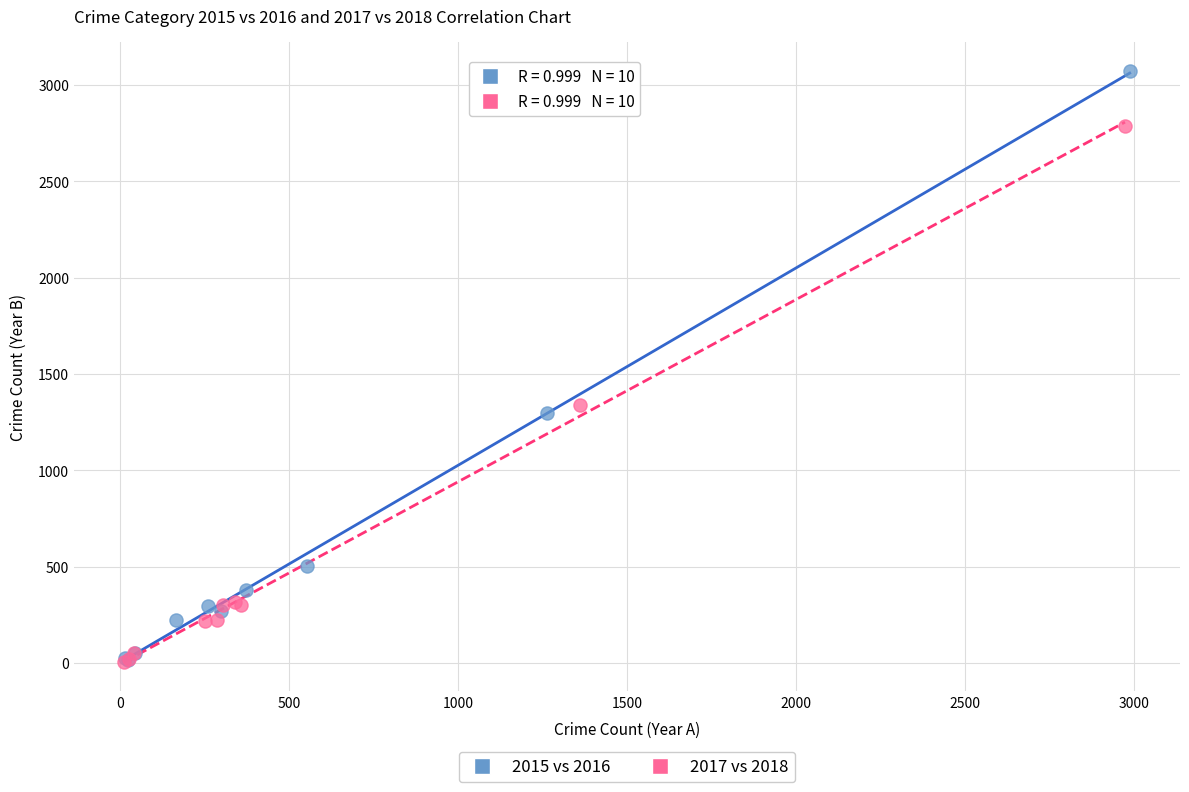

Which series has the widest spread of Y values?

2015 vs 2016